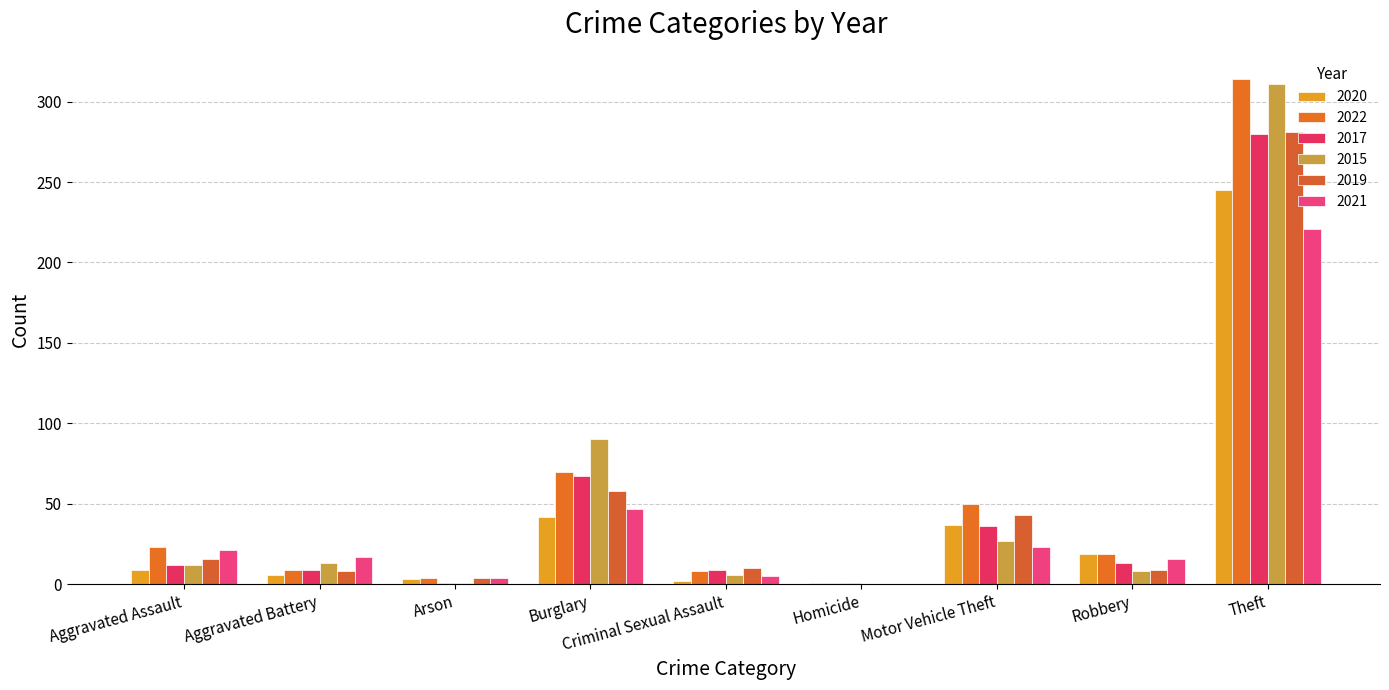

How many values in 2021 are above zero?

8